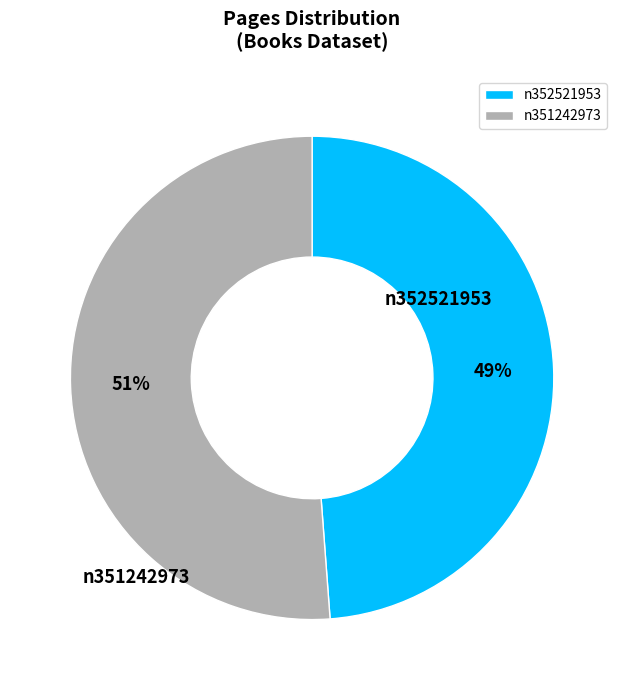

Is the sum of n351242973 and n352521953 greater than half?

Yes